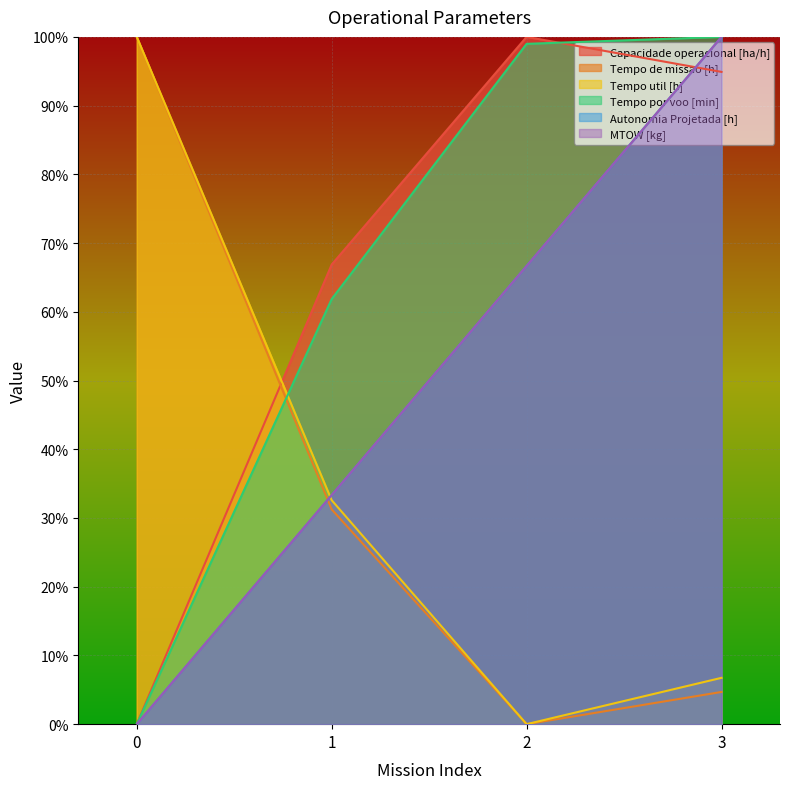

True or false: Autonomia Projetada [h] has more than 0 interior local peaks.

False